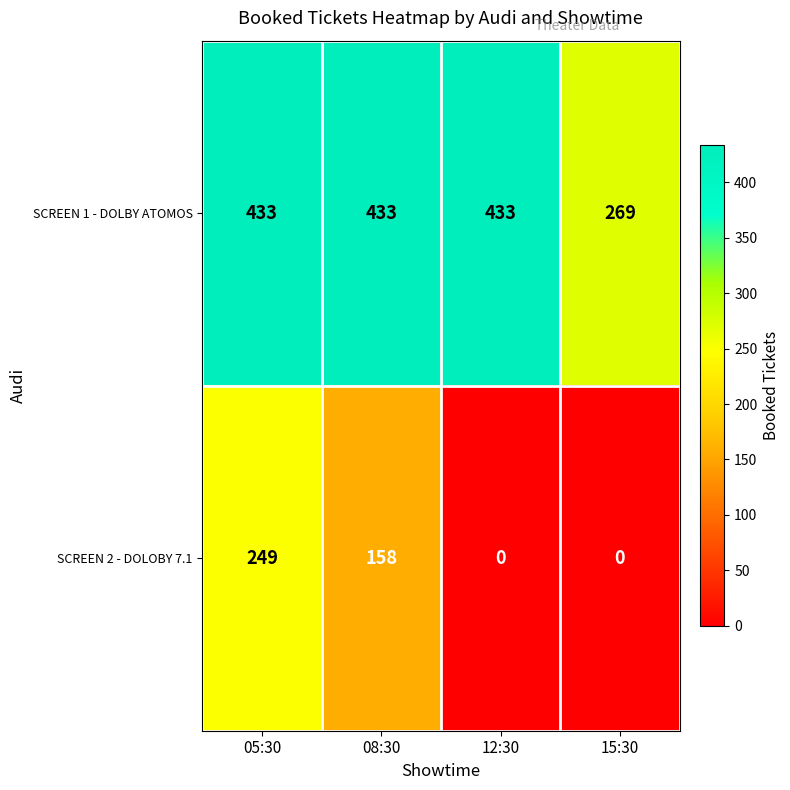

Which series has the widest spread of values?

SCREEN 2 - DOLOBY 7.1